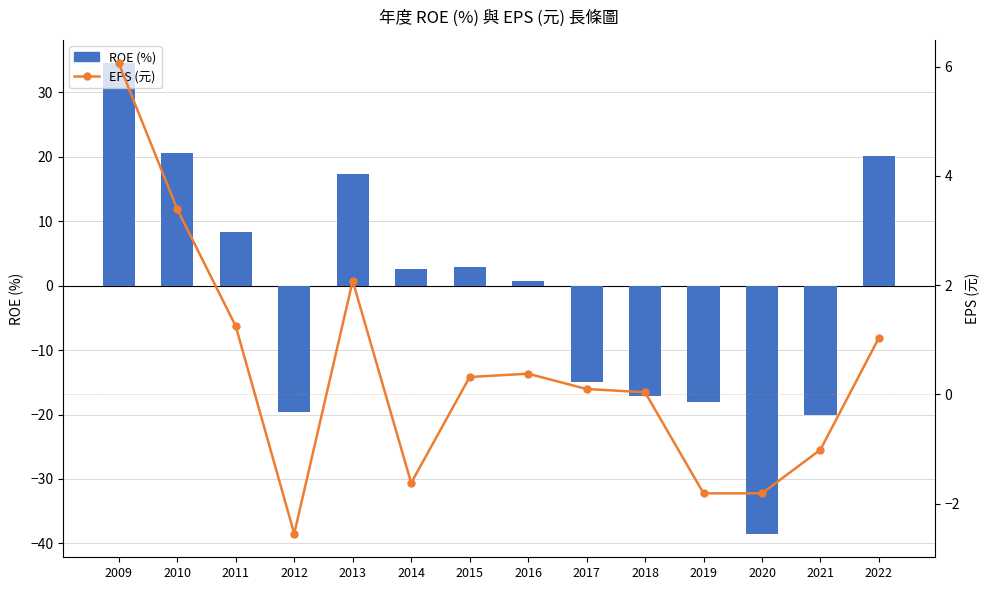

Which series changed the most between 2010 and 2021?

ROE (%)